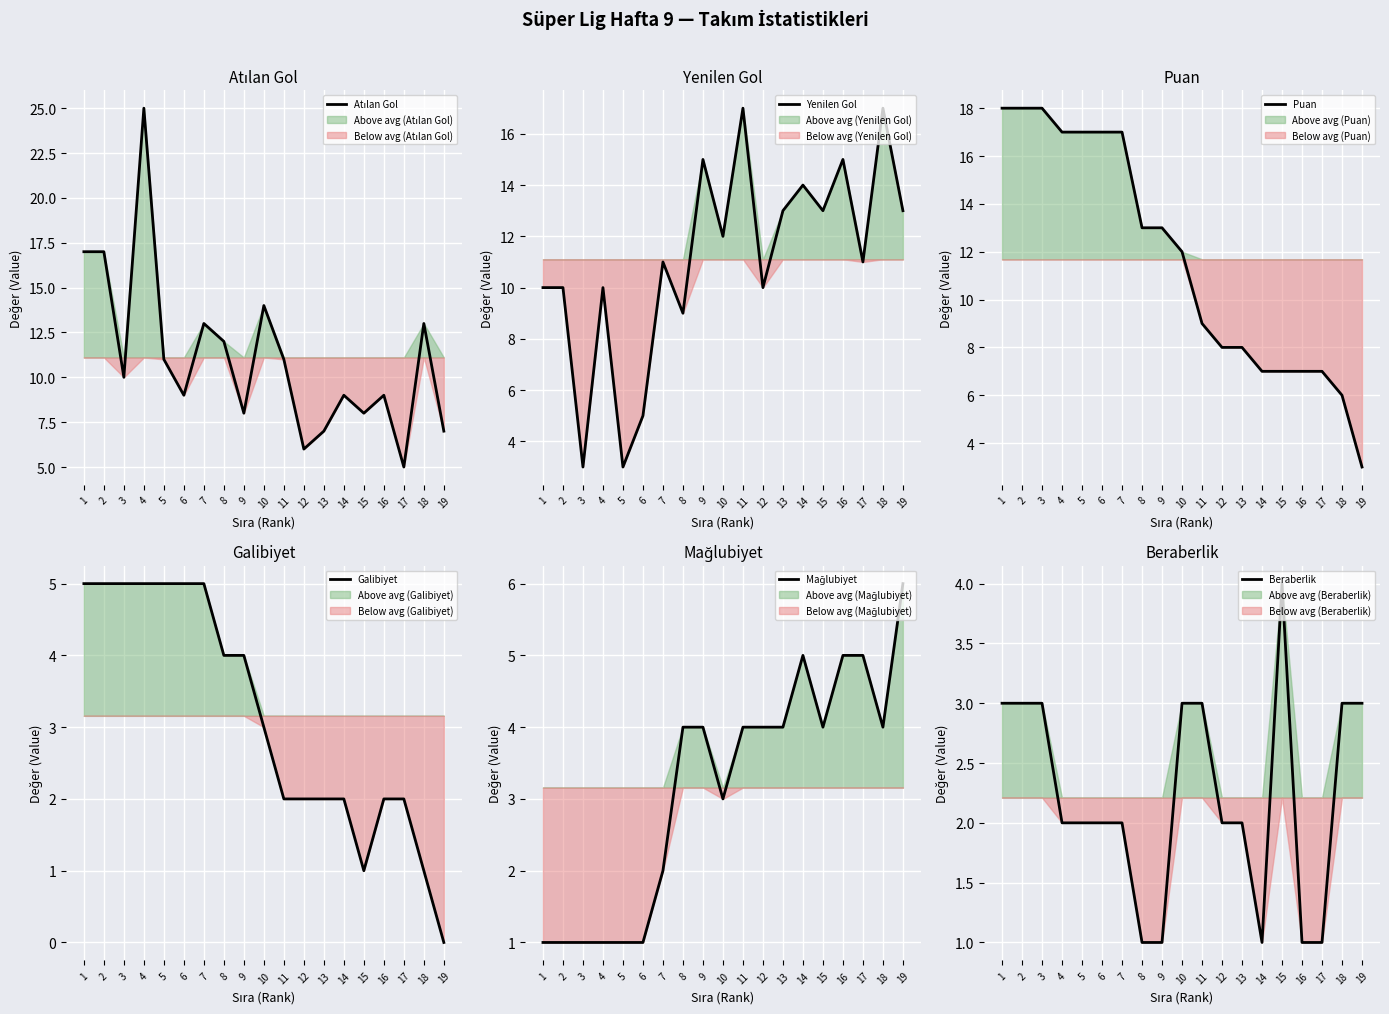

What are all the series names shown in the legend?

Atılan Gol, Yenilen Gol, Puan, Galibiyet, Mağlubiyet, Beraberlik